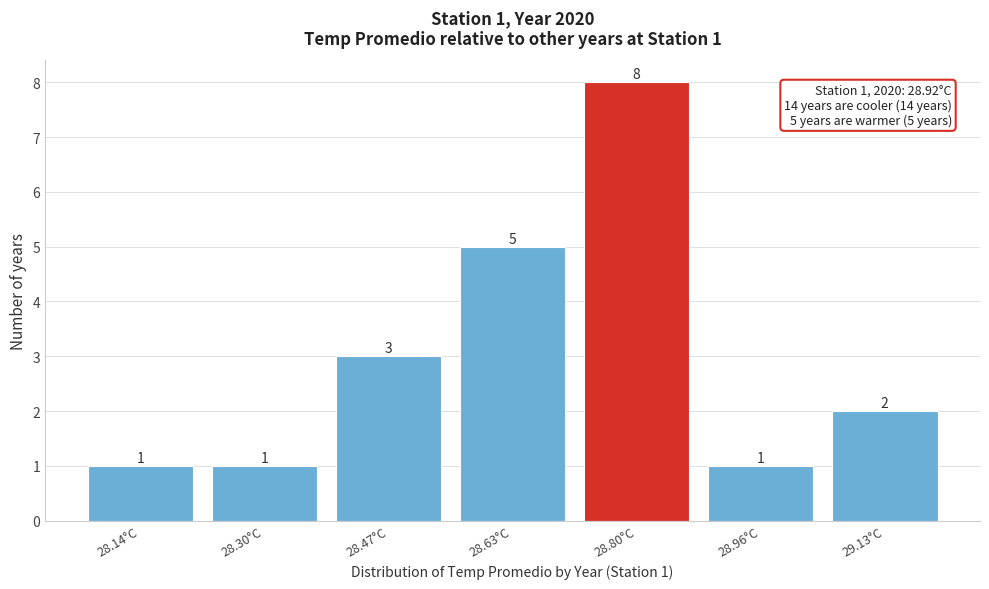

Reading left to right, transcribe all the data shown in this chart.

28.14°C=1	28.30°C=1	28.47°C=3	28.63°C=5	28.80°C=8	28.96°C=1	29.13°C=2